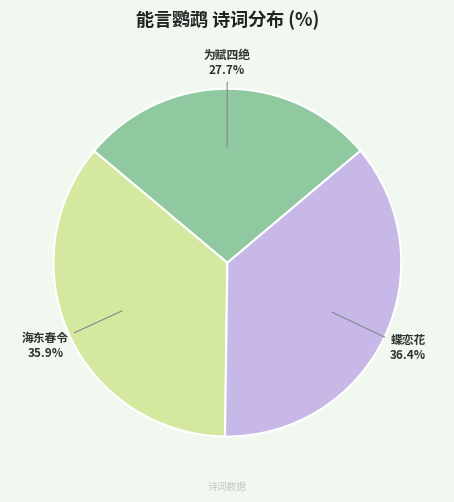

Does any single category account for the majority?

No